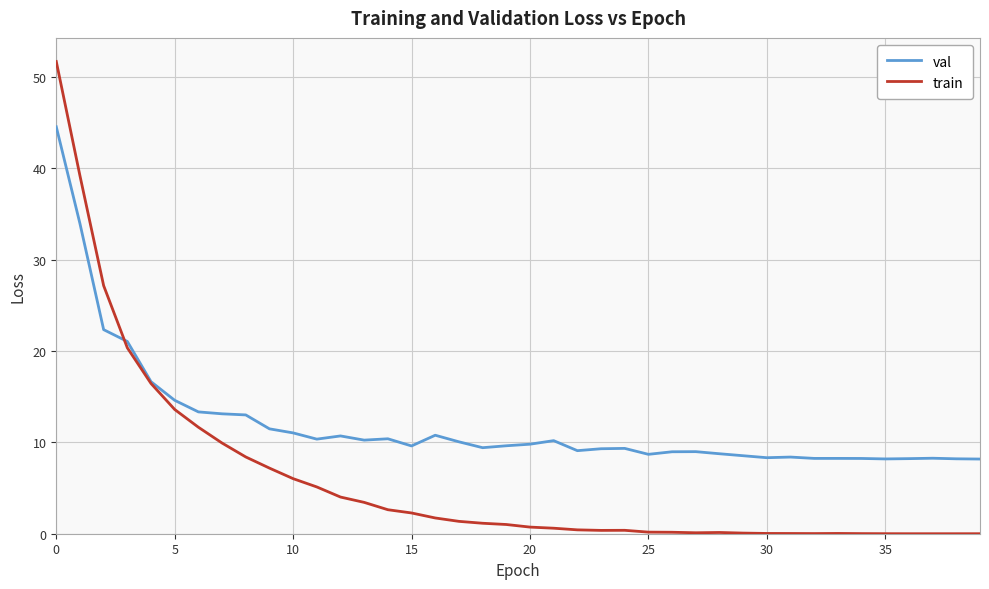

List the series in order of their peak value, highest first.

train, val